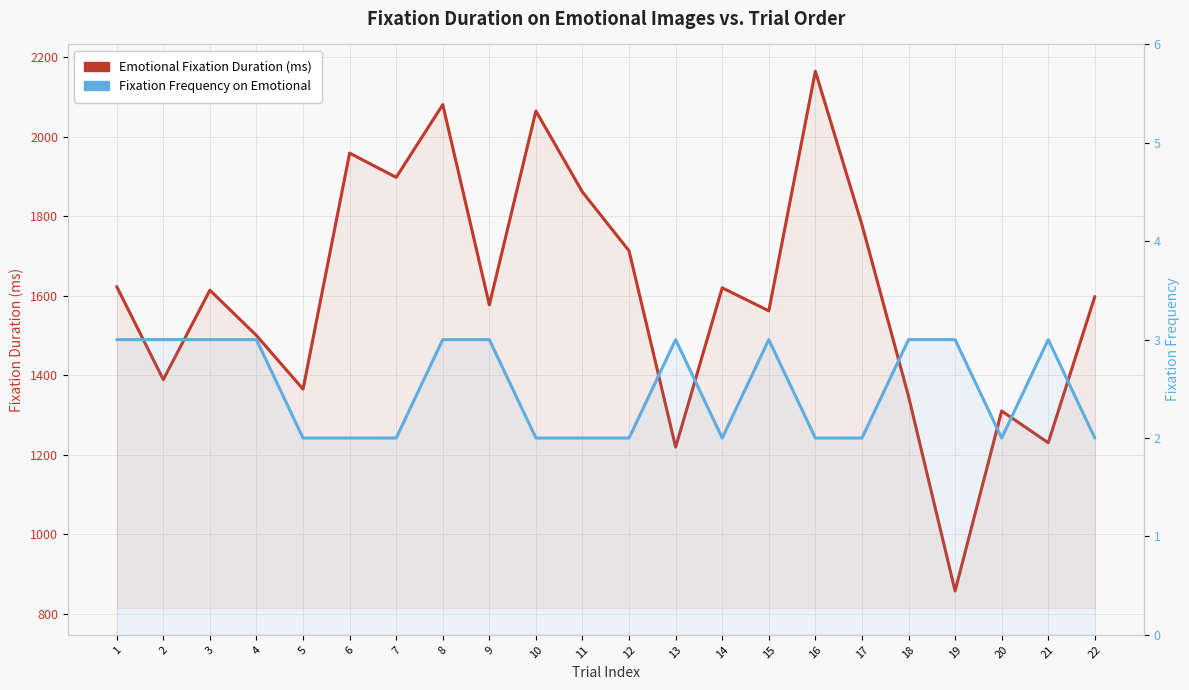

Rank the categories by Emotional Fixation Duration value from lowest to highest.

19, 13, 21, 20, 18, 5, 2, 4, 15, 9, 22, 3, 14, 1, 12, 17, 11, 7, 6, 10, 8, 16